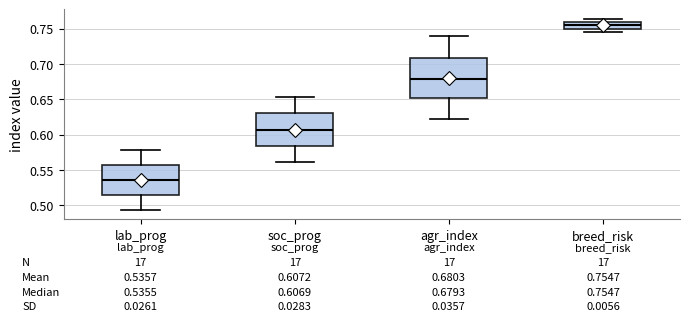

Which box has the highest median line?

breed_risk